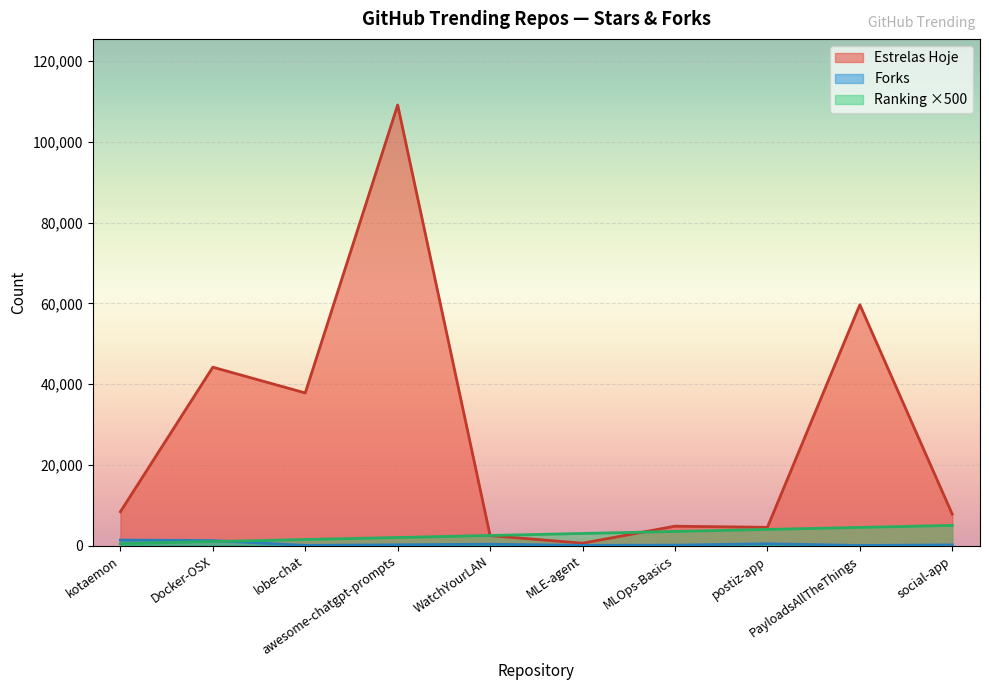

What is the label of the 8th point from the right?

lobe-chat